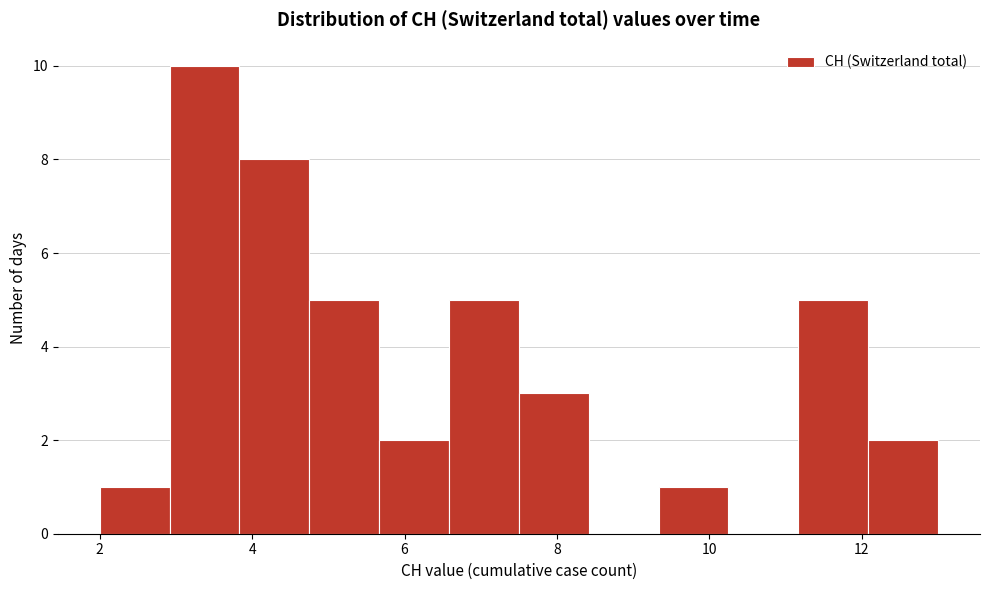

Reading left to right, list every bar in this chart as the range it spans on the x-axis followed by its height. Neither the bar edges nor the heights are printed on the chart, so give them approximately, as read against the axes.

2.0 to 3.0: 1
3.0 to 3.8: 10
3.8 to 4.8: 8
4.8 to 5.6: 5
5.6 to 6.6: 2
6.6 to 7.6: 5
7.6 to 8.4: 3
8.4 to 9.4: 0
9.4 to 10.2: 1
10.2 to 11.2: 0
11.2 to 12.0: 5
12.0 to 13.0: 2